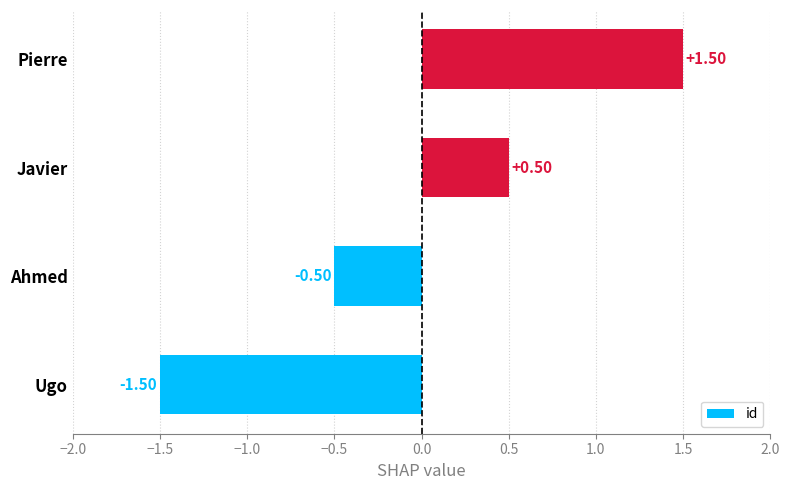

How many values are below zero?

2